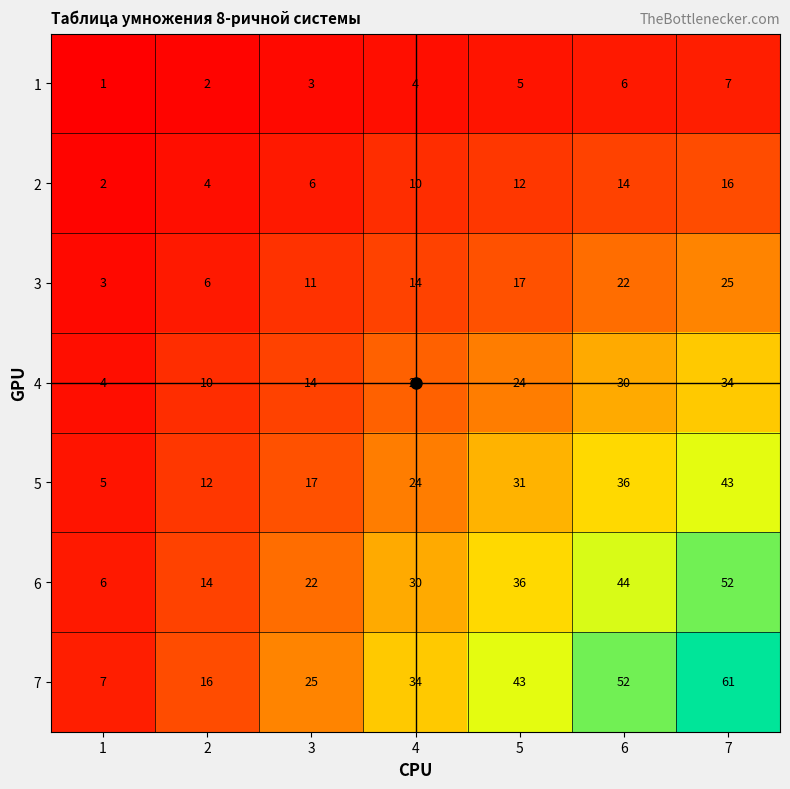

How many series are shown in this chart?

7